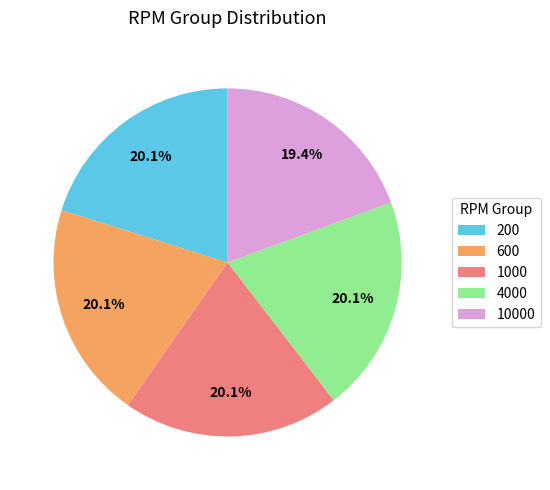

What is the smallest slice in the pie chart?

10000